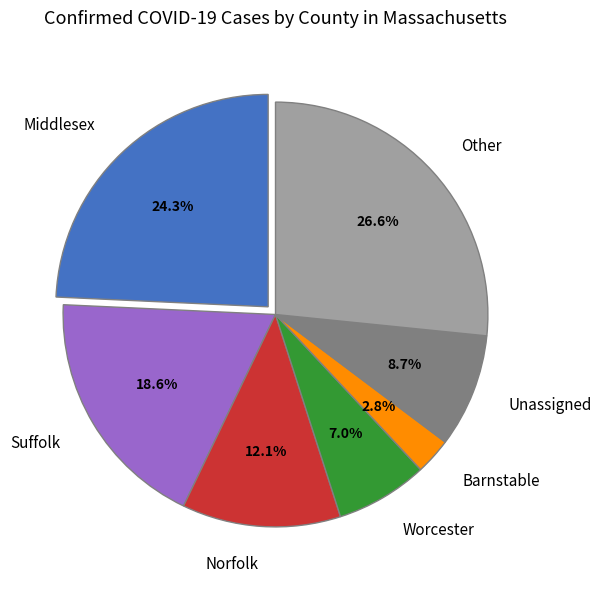

How many slices are in this pie chart?

7